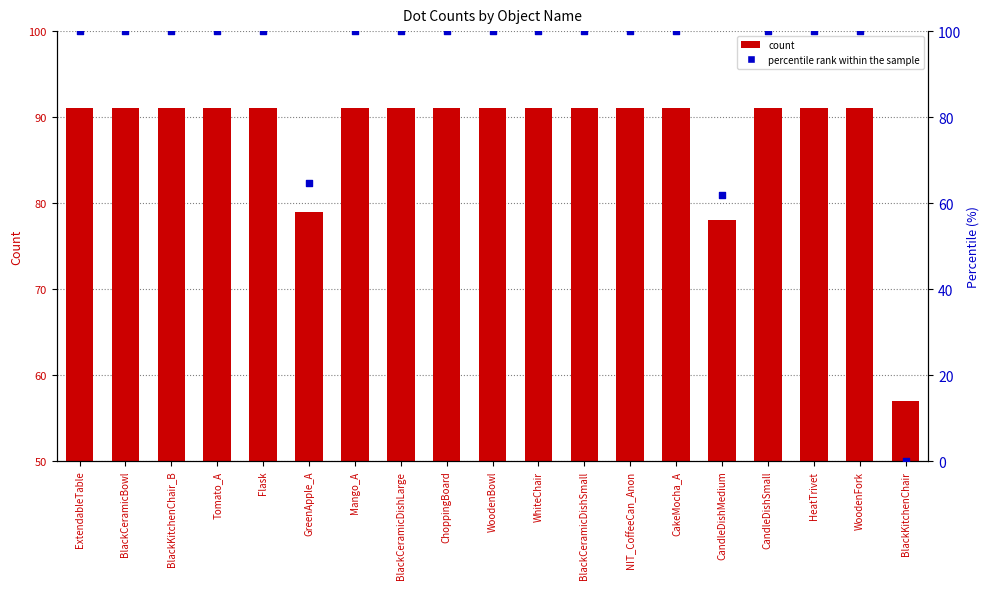

At which category is the sum across all series the highest?

ExtendableTable